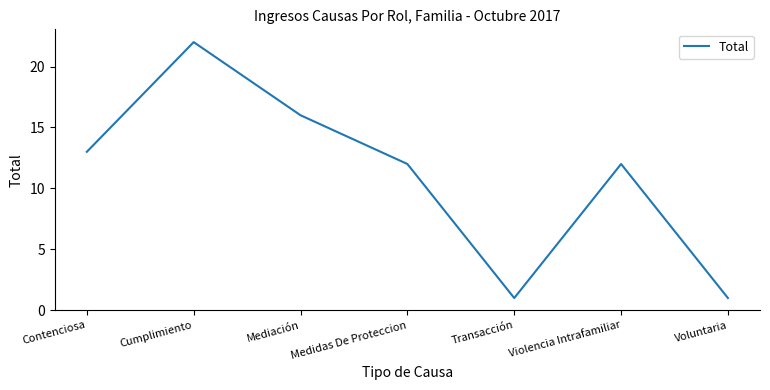

What is the approximate value at Cumplimiento?

22